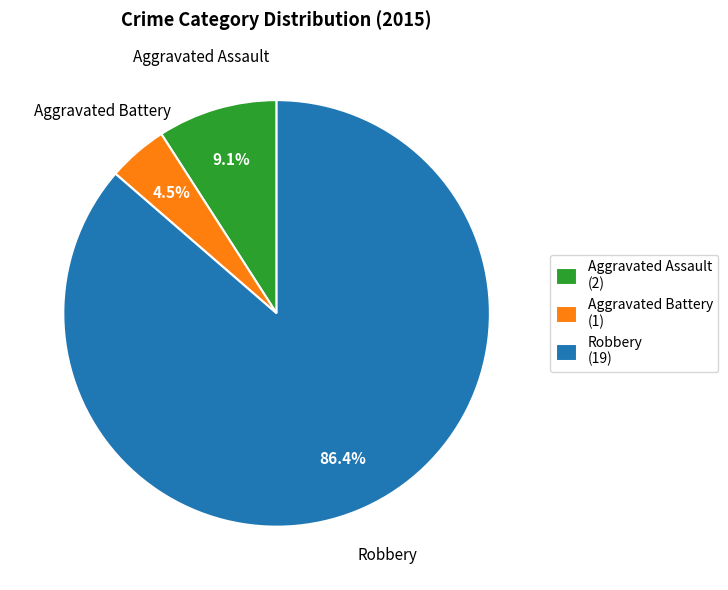

The Aggravated Assault slice represents 9% of the pie. True or false?

True